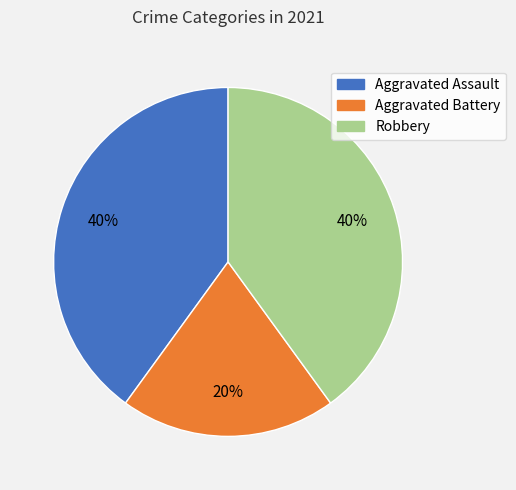

To the nearest percent, what is the combined percentage of Robbery and Aggravated Assault?

80%